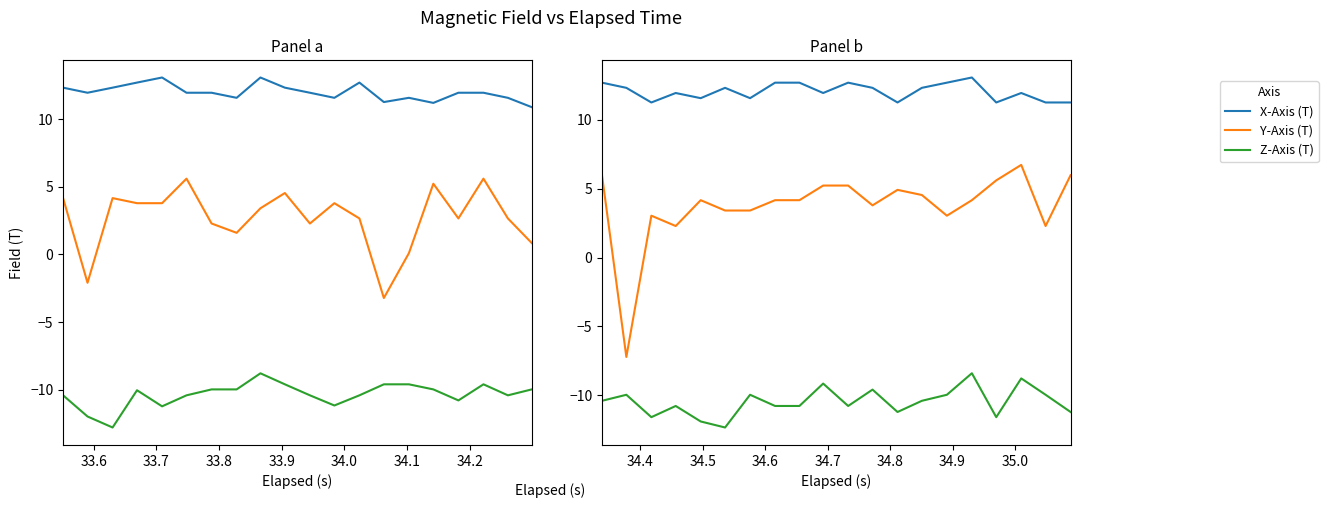

What is the sum of all X-Axis (T) values?

241.0